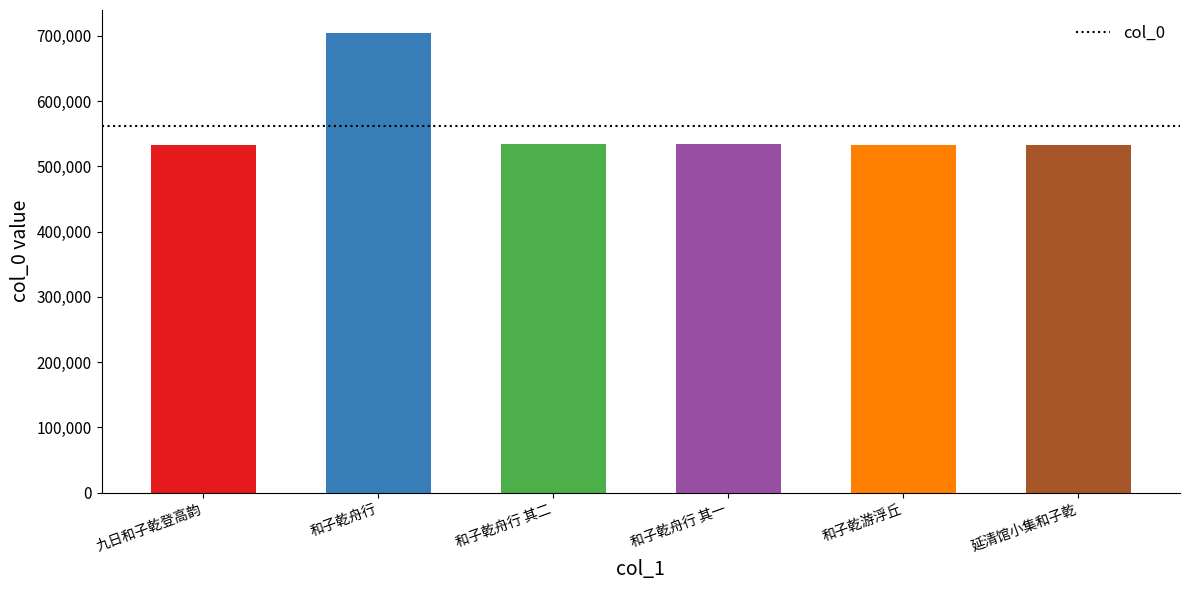

Which label corresponds to the largest value in the chart?

和子乾舟行